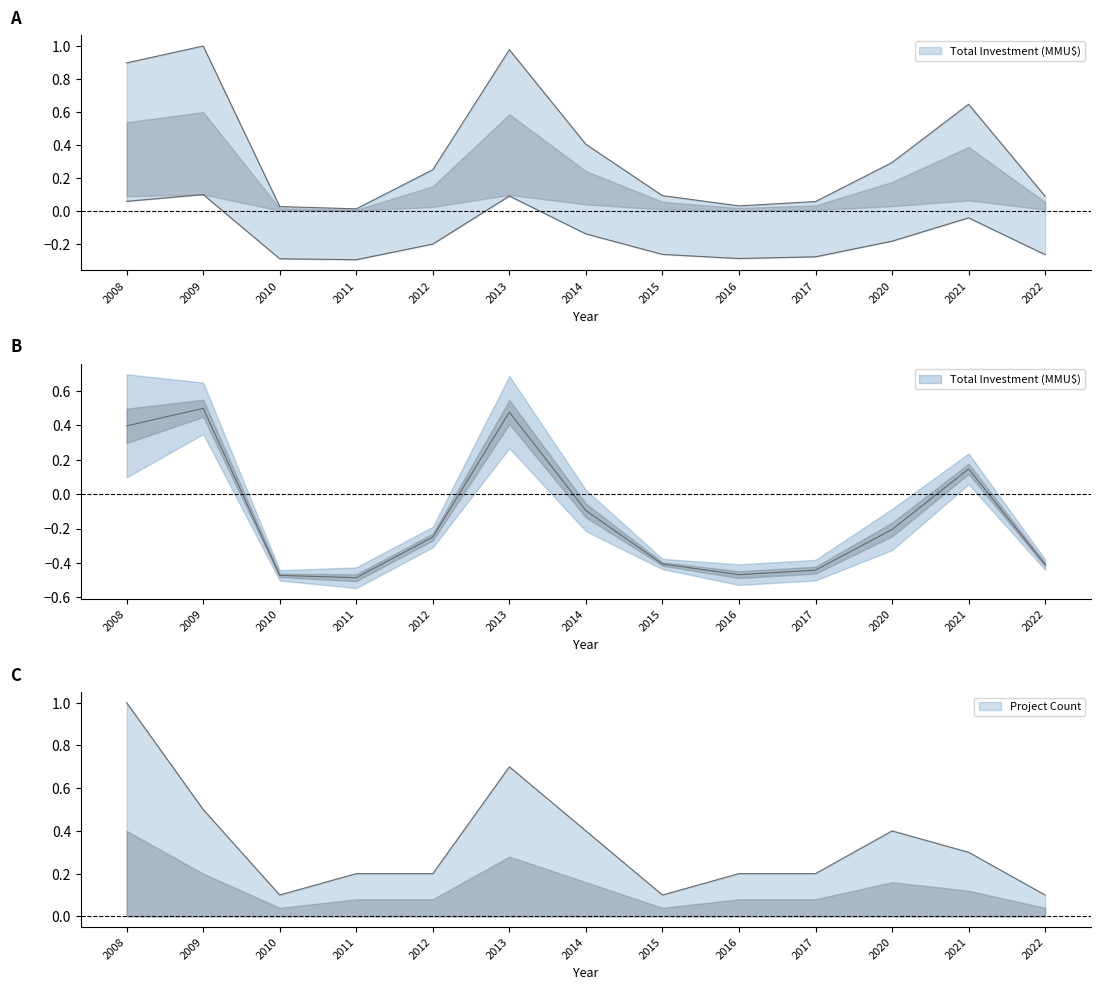

The Total Investment (MMU$) series shows 0.4 at 2014. True or false?

True